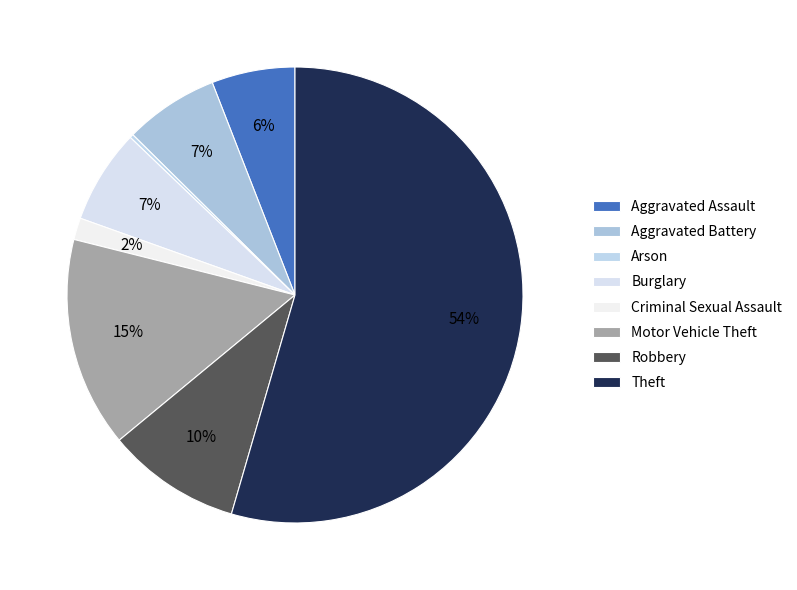

To the nearest percent, what percentage of the pie is Burglary?

7%